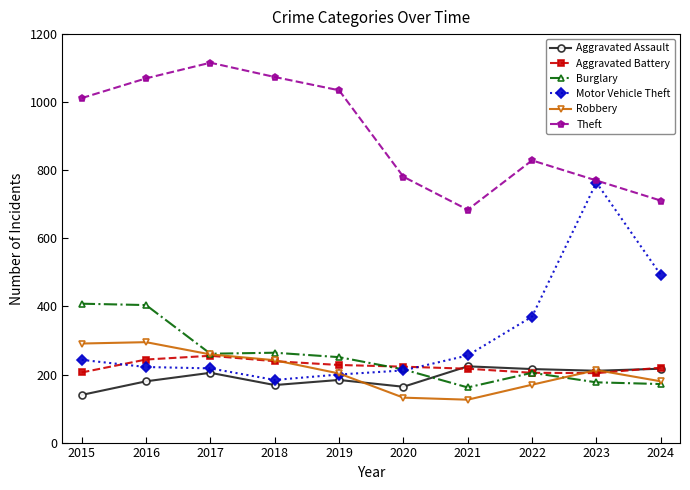

True or false: Aggravated Assault has more than 1 points higher than both neighbors.

True